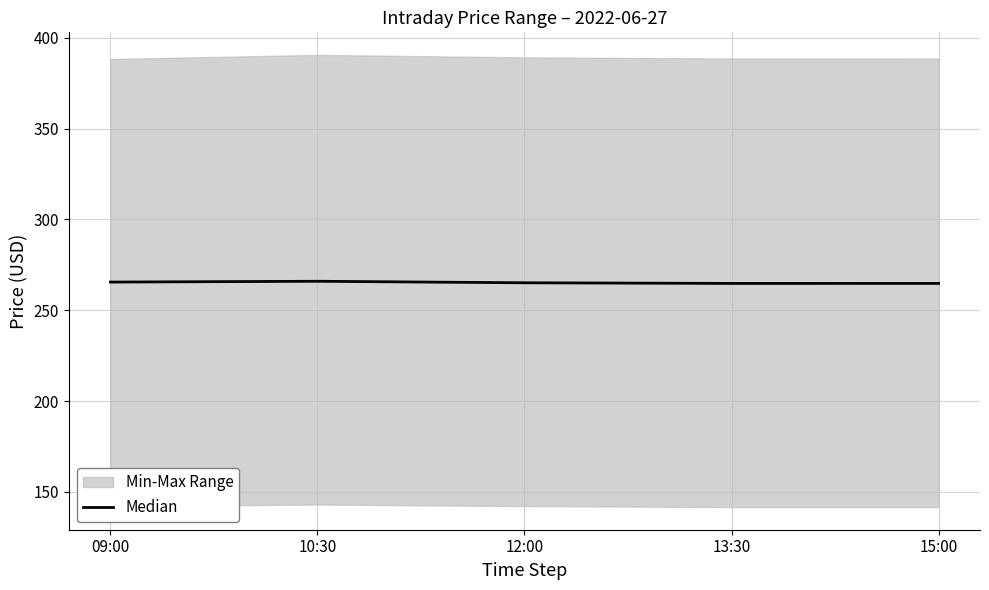

What is the smallest value displayed?

264.8